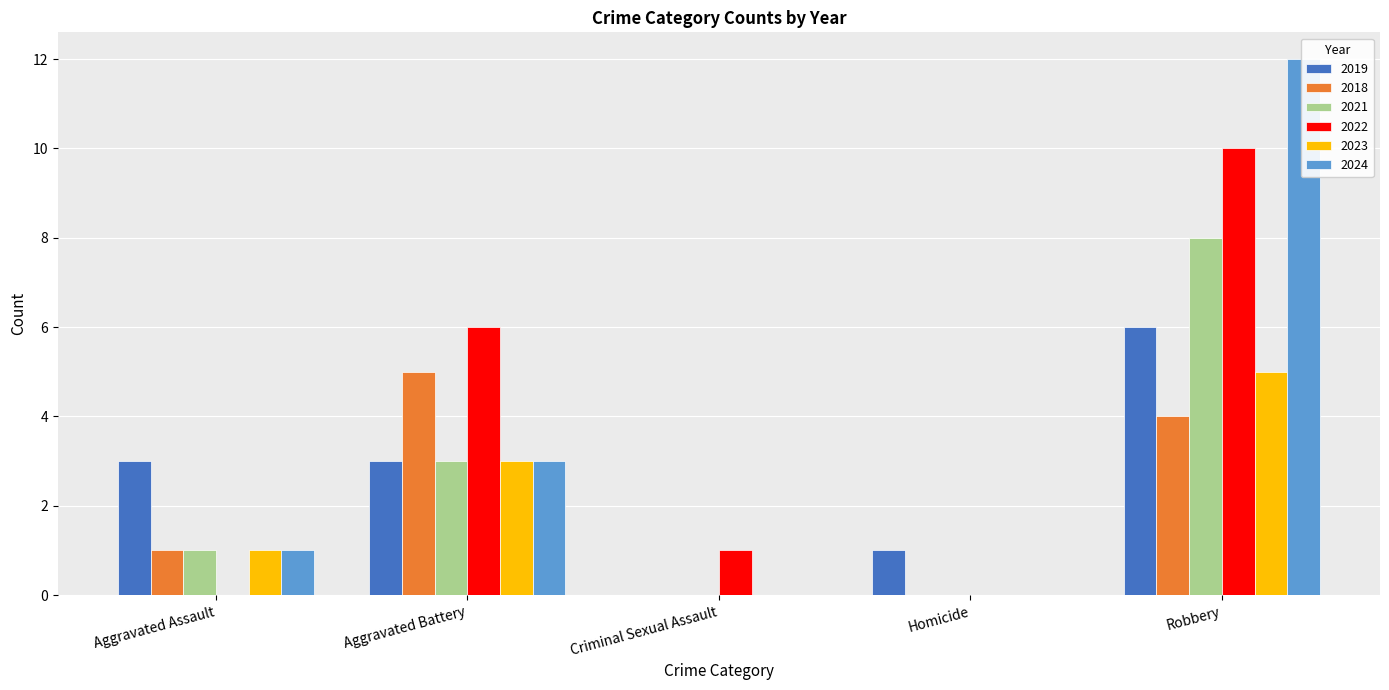

What is the difference between the maximum and minimum values in the 2022 series?

10